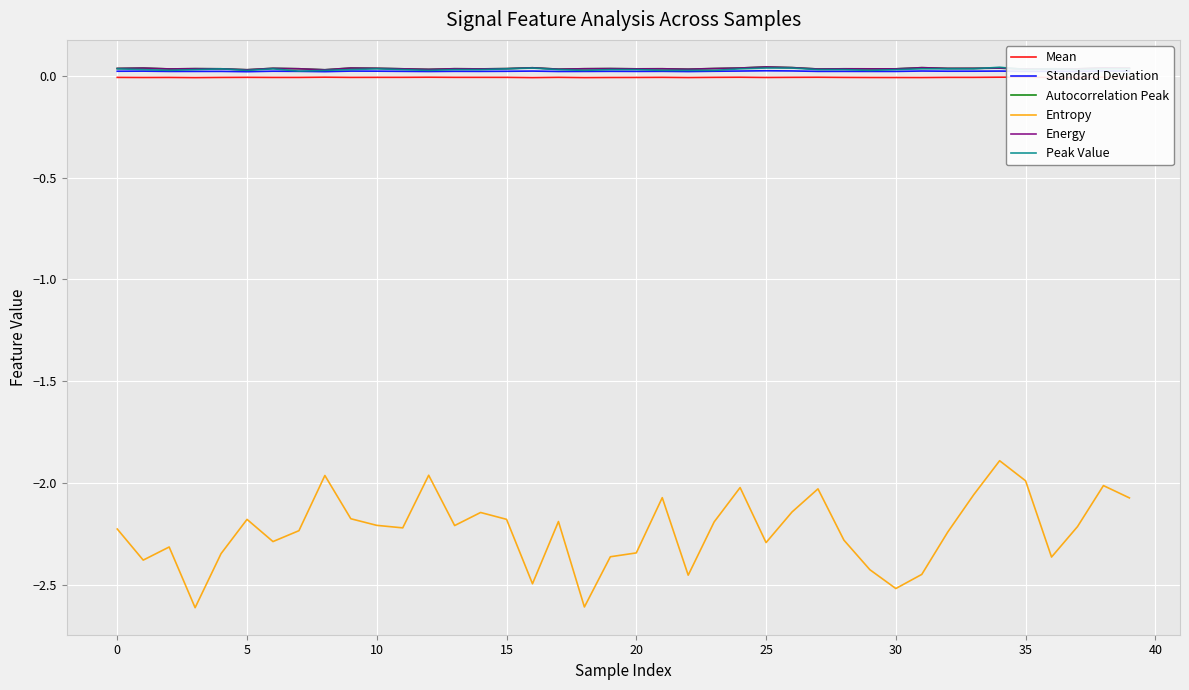

Which series has the widest spread of values?

Entropy